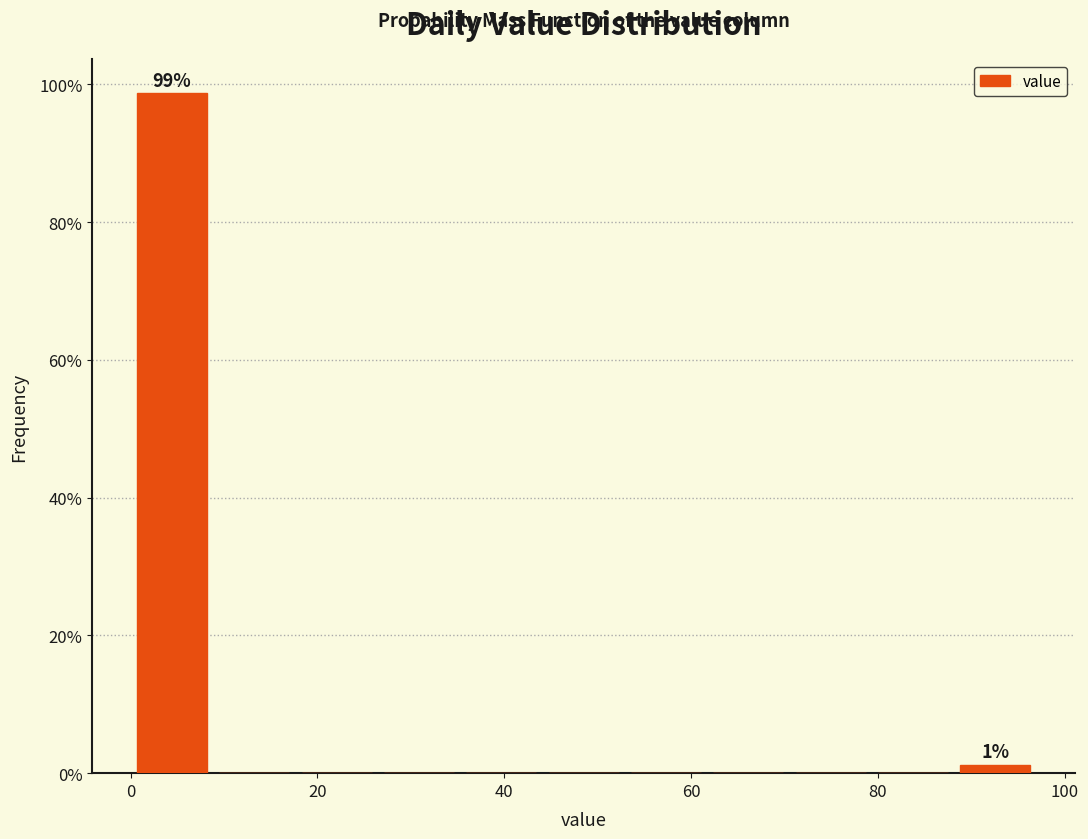

Which range on the x-axis has the tallest bar?

0 to 8